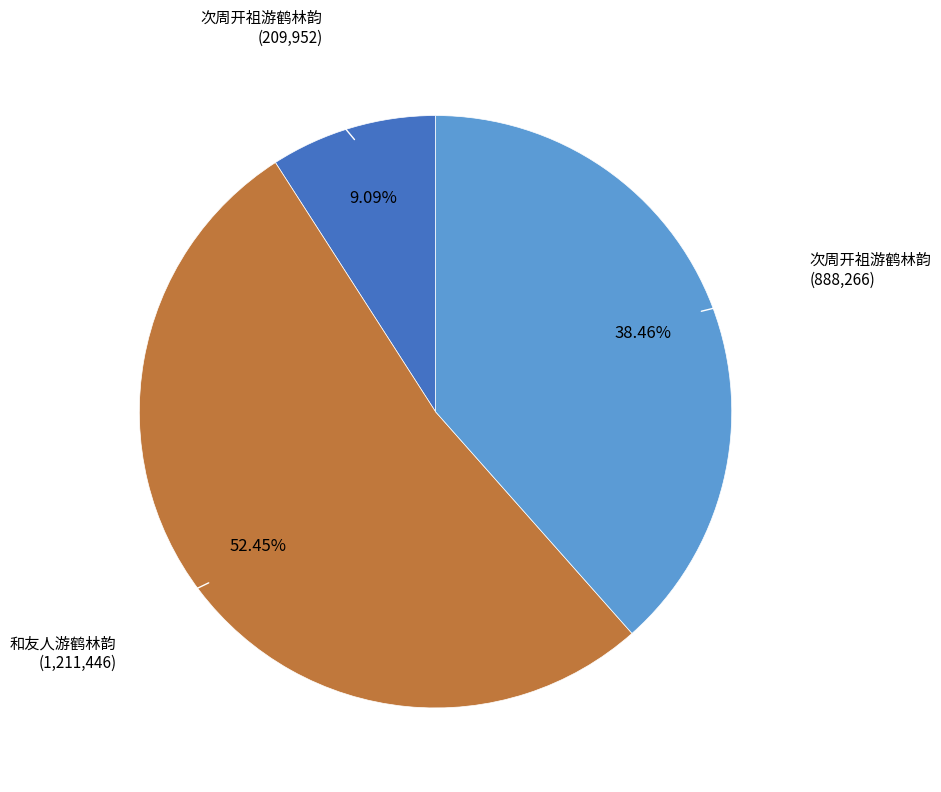

Is there any slice that represents more than half of the pie?

Yes